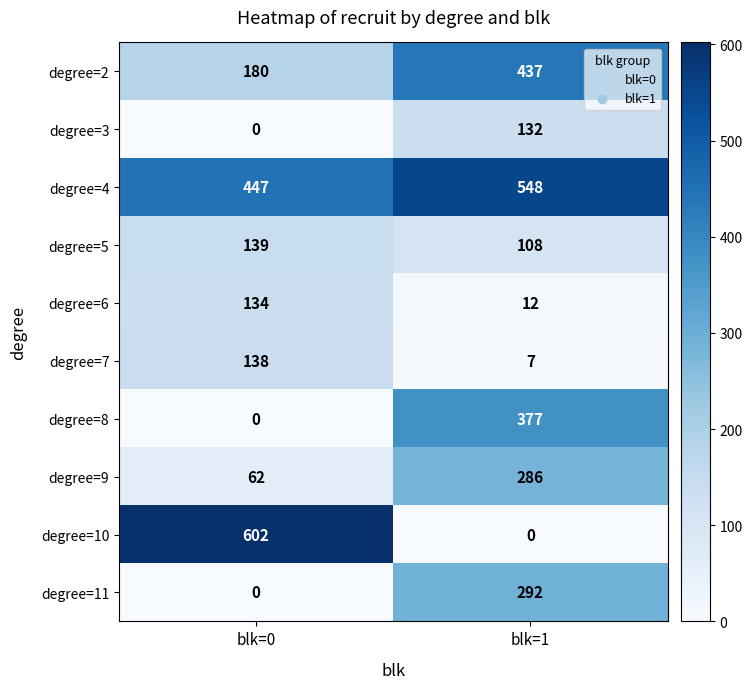

Reading right to left, what are all the values shown in this chart?

degree=2: 437	180
degree=3: 132	0
degree=4: 548	447
degree=5: 108	139
degree=6: 12	134
degree=7: 7	138
degree=8: 377	0
degree=9: 286	62
degree=10: 0	602
degree=11: 292	0